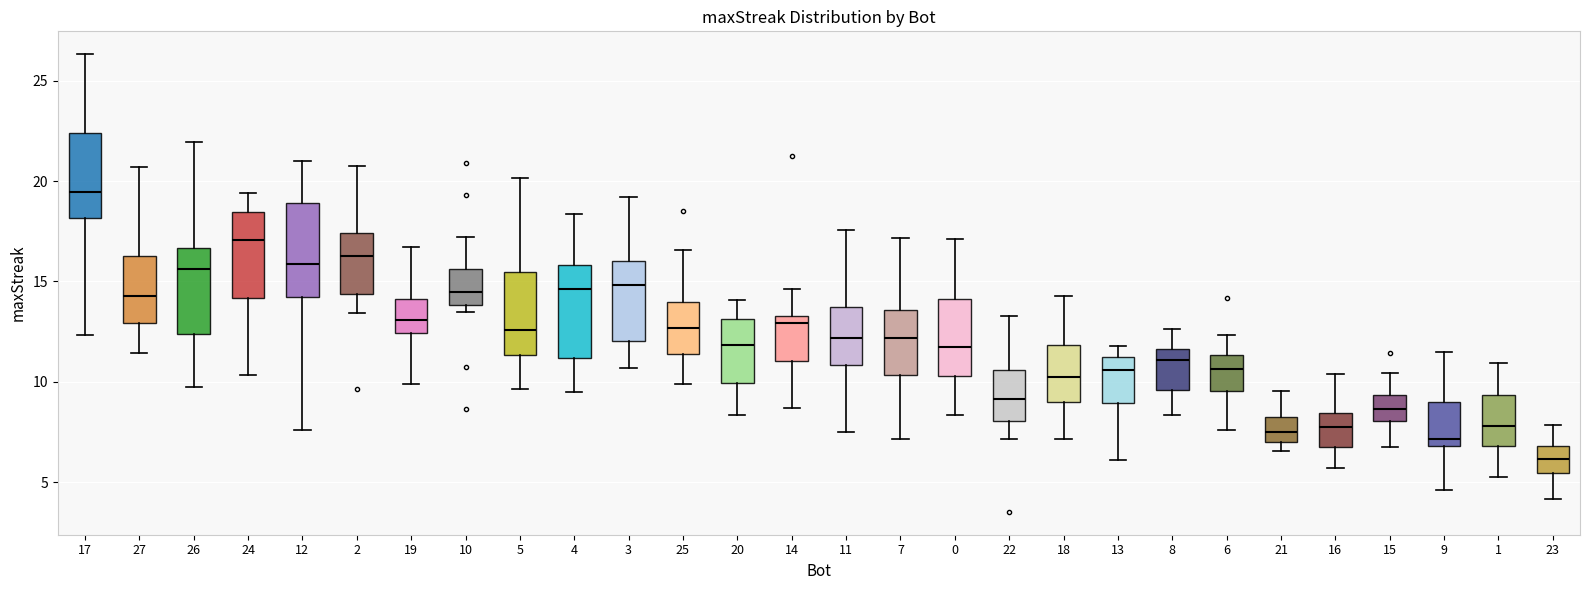

Reading left to right, read every box against the y-axis: the position of its median line, the range the box covers, and the ends of its whiskers. The values are not printed on the chart, so give them approximately, as read against the axis.

17: median 19.5, box 18.0 to 22.5, whiskers 12.5 to 26.5
27: median 14.5, box 13.0 to 16.5, whiskers 11.5 to 20.5
26: median 15.5, box 12.5 to 16.5, whiskers 9.5 to 22.0
24: median 17.0, box 14.0 to 18.5, whiskers 10.5 to 19.5
12: median 16.0, box 14.0 to 19.0, whiskers 7.5 to 21.0
2: median 16.5, box 14.5 to 17.5, whiskers 13.5 to 20.5
19: median 13.0, box 12.5 to 14.0, whiskers 10.0 to 16.5
10: median 14.5, box 14.0 to 15.5, whiskers 13.5 to 17.0
5: median 12.5, box 11.5 to 15.5, whiskers 9.5 to 20.0
4: median 14.5, box 11.0 to 16.0, whiskers 9.5 to 18.5
3: median 15.0, box 12.0 to 16.0, whiskers 10.5 to 19.0
25: median 12.5, box 11.5 to 14.0, whiskers 10.0 to 16.5
20: median 12.0, box 10.0 to 13.0, whiskers 8.5 to 14.0
14: median 13.0, box 11.0 to 13.5, whiskers 8.5 to 14.5
11: median 12.0, box 11.0 to 13.5, whiskers 7.5 to 17.5
7: median 12.0, box 10.5 to 13.5, whiskers 7.0 to 17.0
0: median 11.5, box 10.5 to 14.0, whiskers 8.5 to 17.0
22: median 9.0, box 8.0 to 10.5, whiskers 7.0 to 13.5
18: median 10.0, box 9.0 to 12.0, whiskers 7.0 to 14.5
13: median 10.5, box 9.0 to 11.0, whiskers 6.0 to 12.0
8: median 11.0, box 9.5 to 11.5, whiskers 8.5 to 12.5
6: median 10.5, box 9.5 to 11.5, whiskers 7.5 to 12.5
21: median 7.5, box 7.0 to 8.5, whiskers 6.5 to 9.5
16: median 7.5, box 7.0 to 8.5, whiskers 5.5 to 10.5
15: median 8.5, box 8.0 to 9.5, whiskers 7.0 to 10.5
9: median 7.0 (just above the box's lower edge), box 7.0 to 9.0, whiskers 4.5 to 11.5
1: median 8.0, box 7.0 to 9.5, whiskers 5.5 to 11.0
23: median 6.0, box 5.5 to 7.0, whiskers 4.0 to 8.0